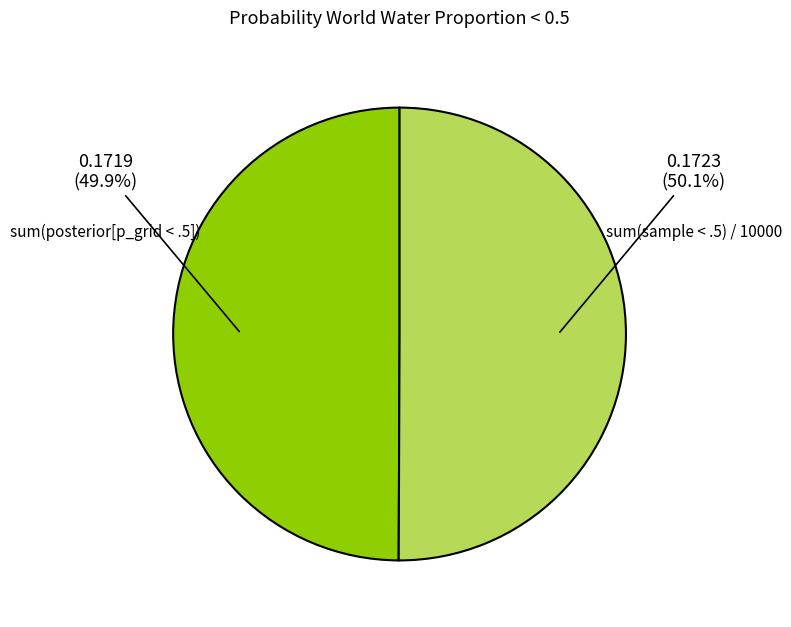

Is there any slice that represents more than half of the pie?

Yes